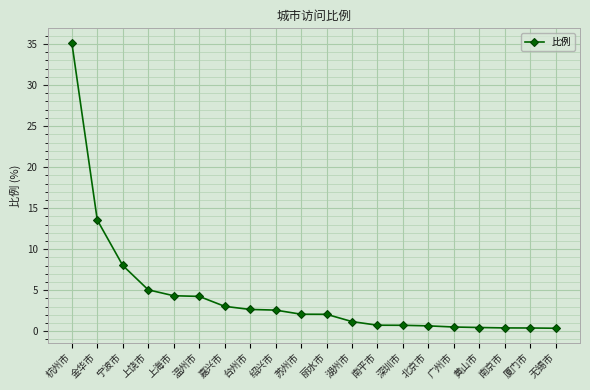

What is the average value?

4.4